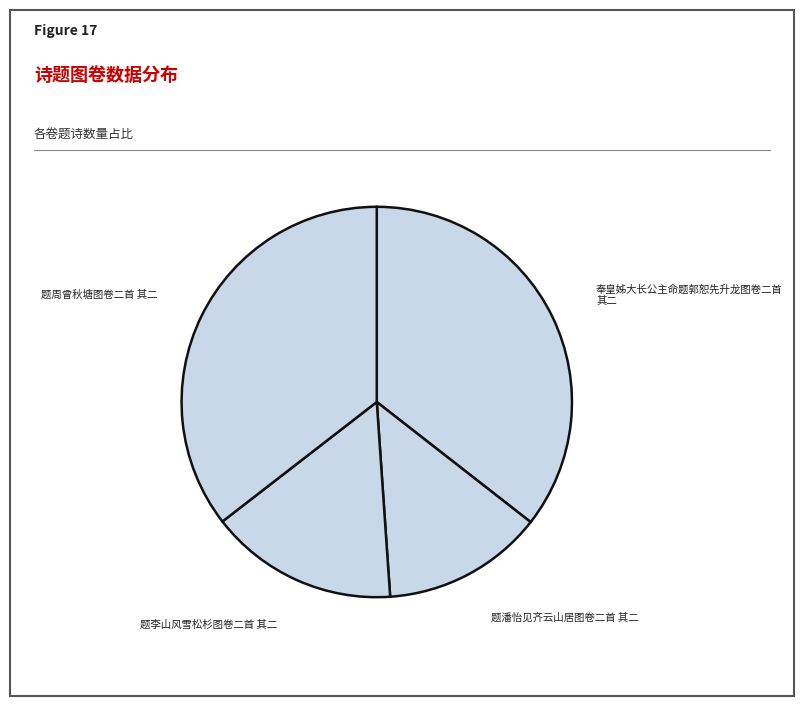

Does any single category account for the majority?

No